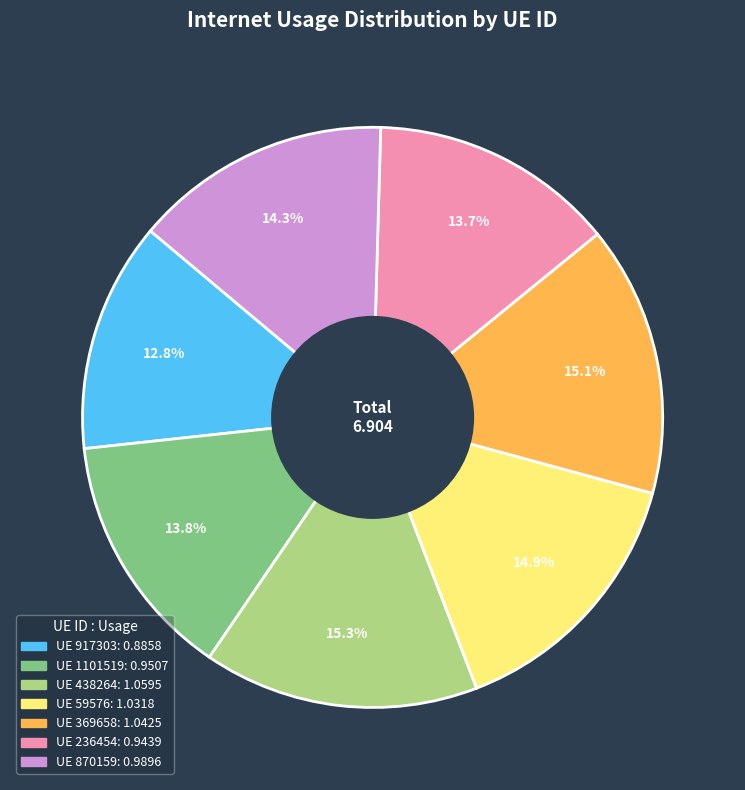

Does any single category account for the majority?

No